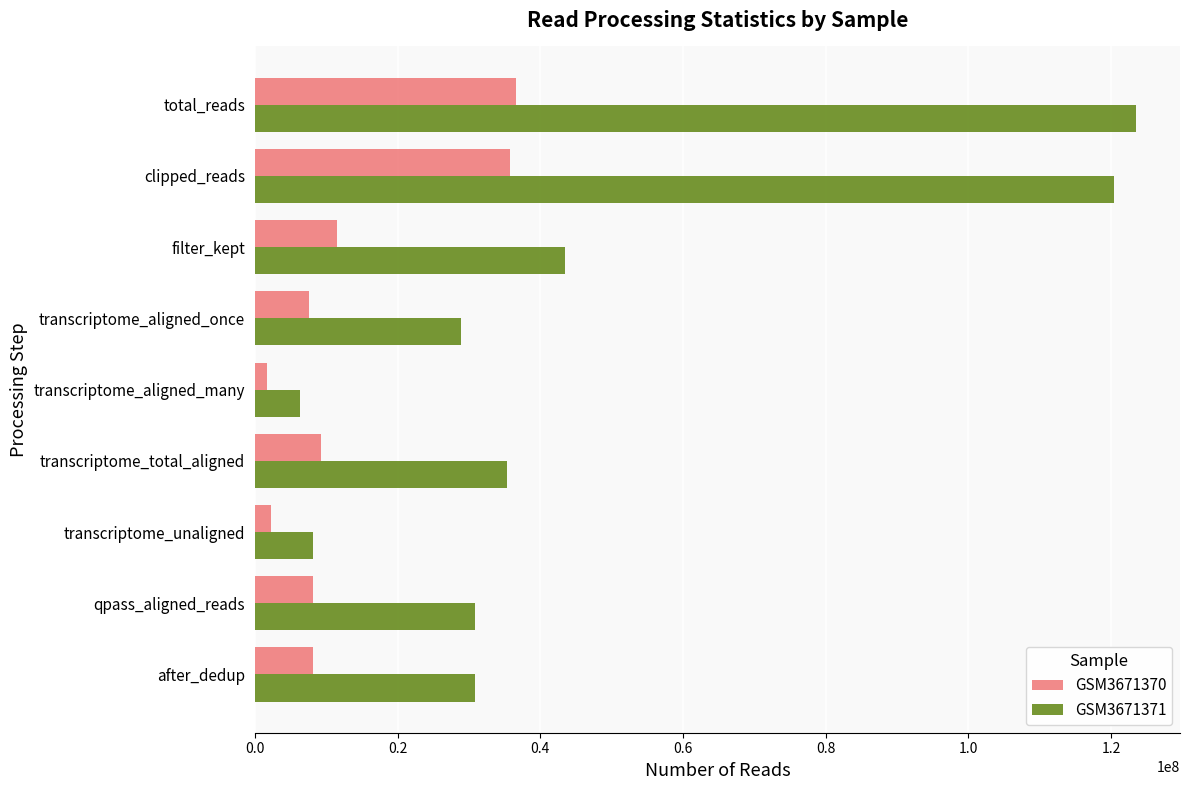

What is the sum of all GSM3671370 values?

120939862